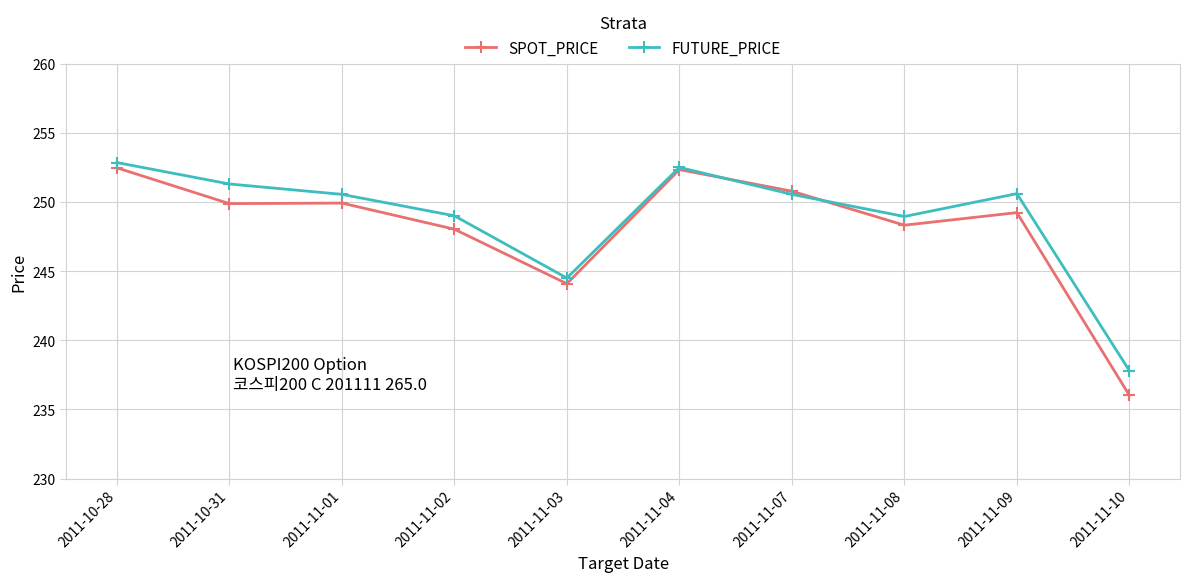

What position from the right is 2011-11-08?

3